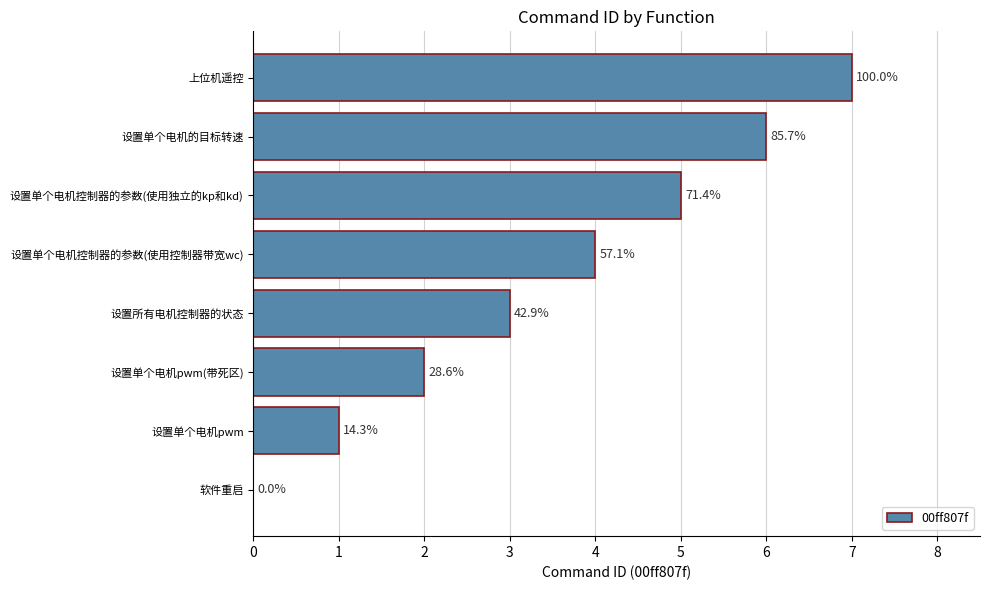

Are the bars horizontal?

Yes